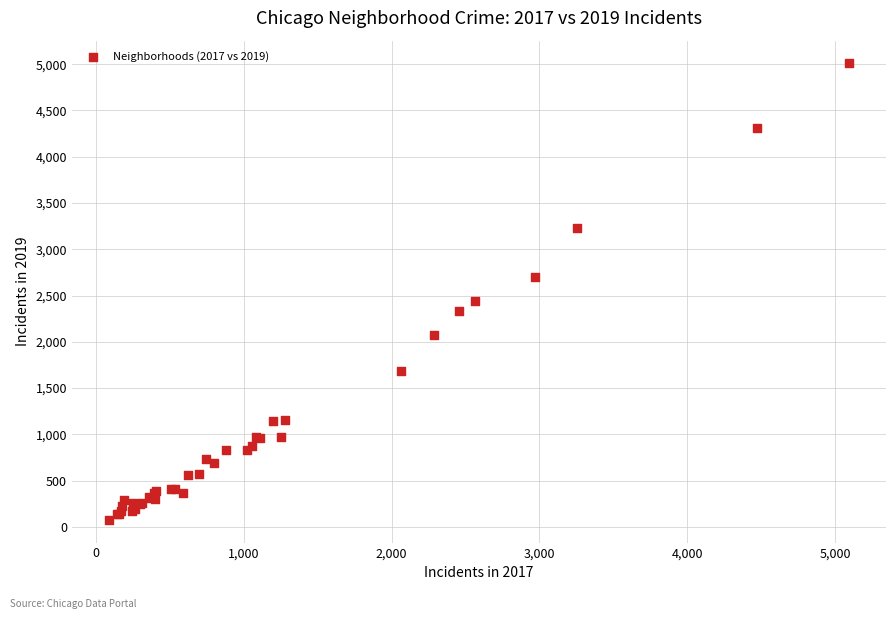

What Y value in the scatter plot is closest to 2542?

2441